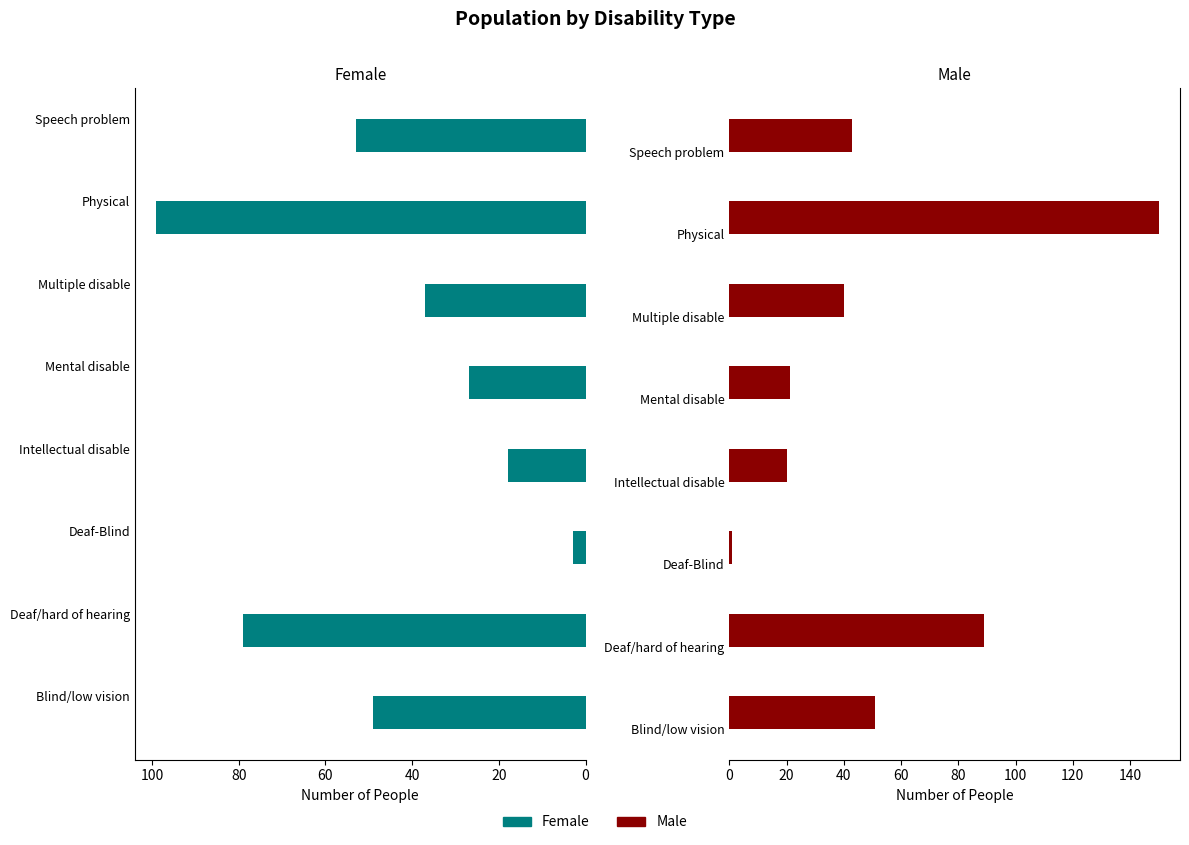

At how many categories does at least one series exceed 37?

5